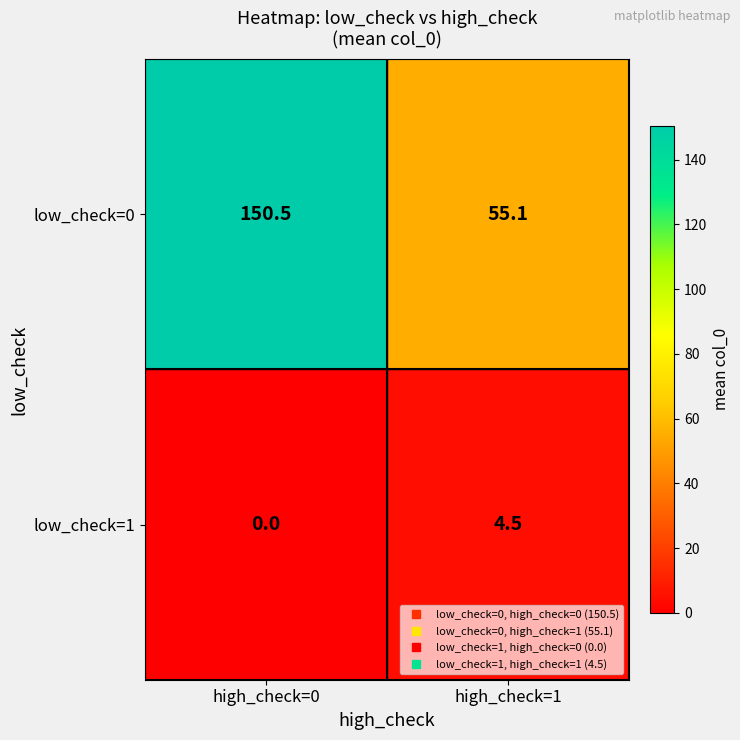

Where does the low_check=1 series first go above 4?

high_check=1